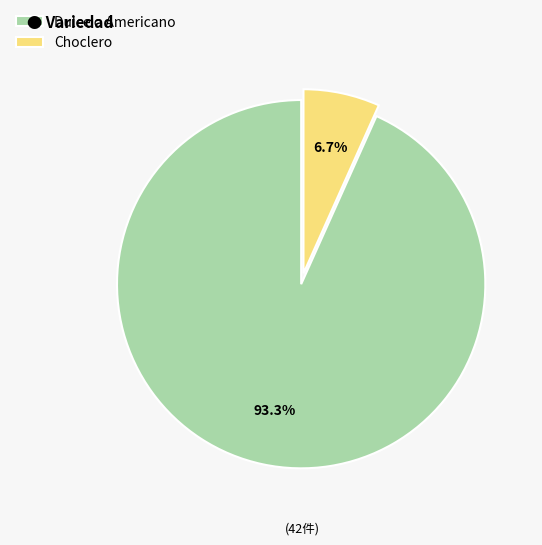

Between Choclero and Dulce o Americano, which is larger?

Dulce o Americano